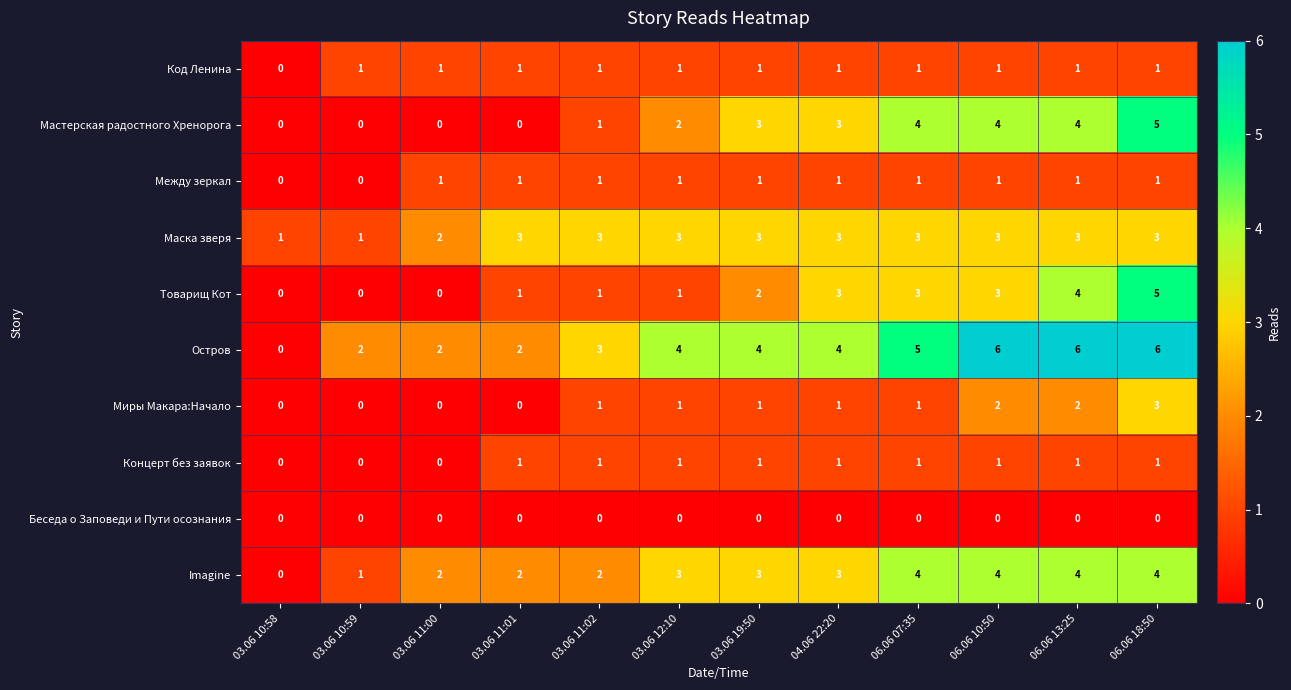

What is the spread (max minus min) of values at 06.06 10:50?

6